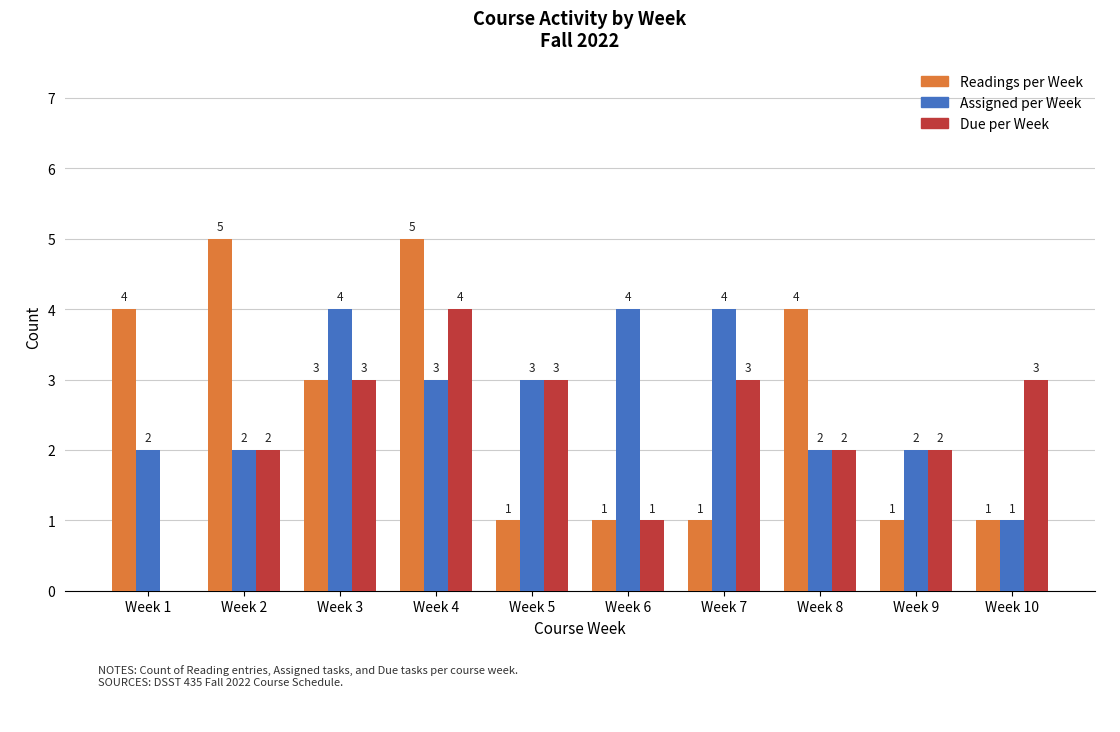

What is the greatest value displayed?

5